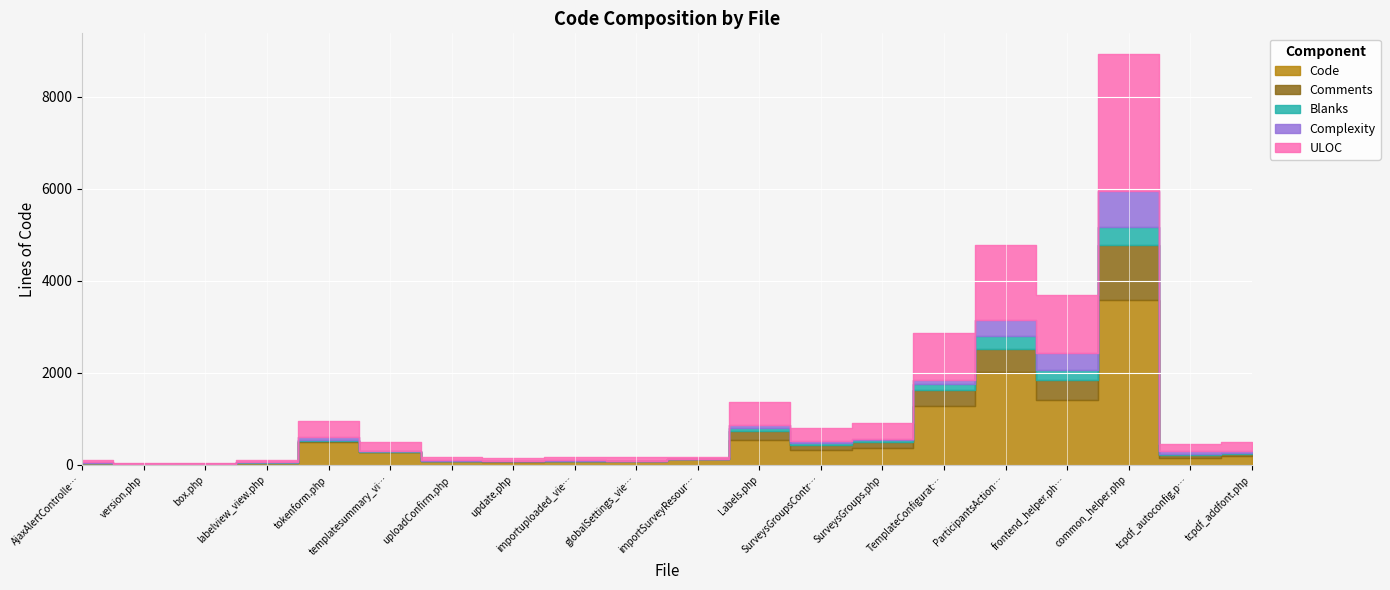

What is the sum of all Comments values?

3015